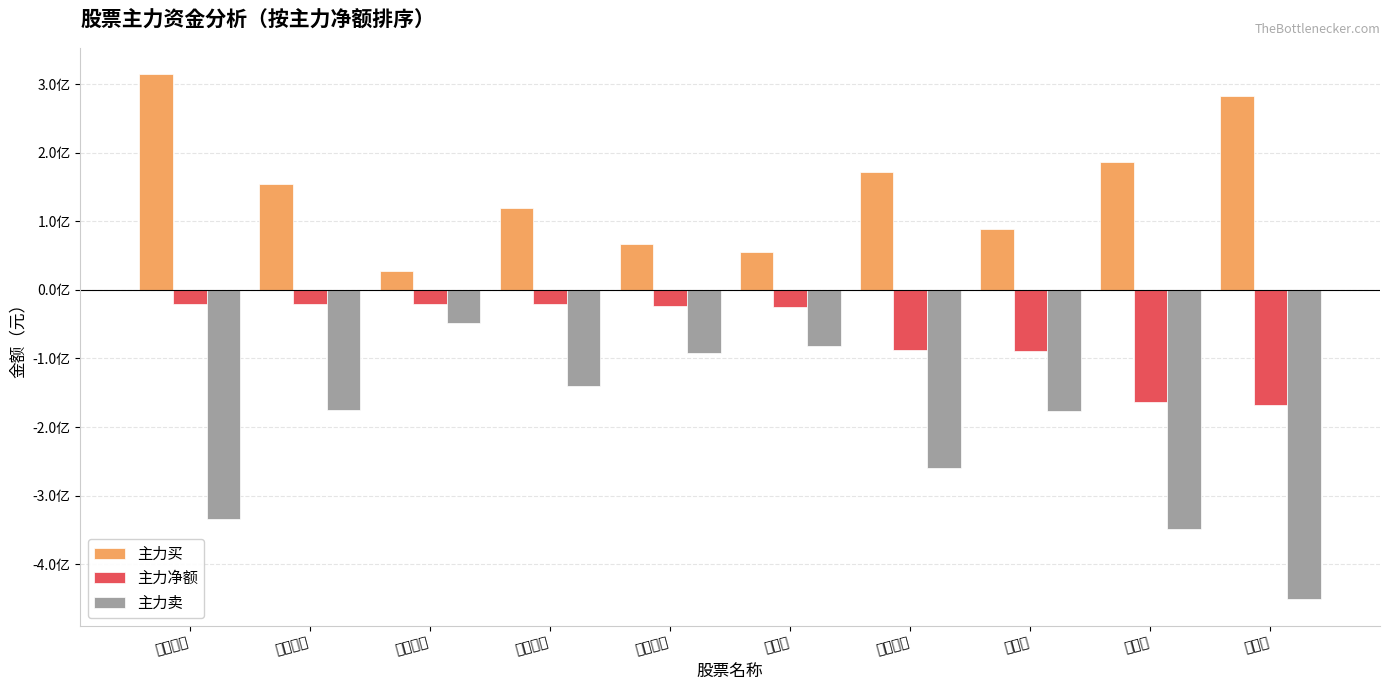

What is the difference between the second highest and minimum values in the 主力买 series?

254905573